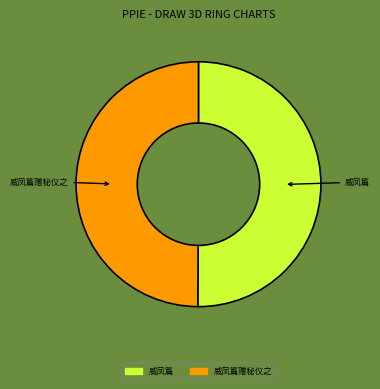

Rank the categories by value from highest to lowest.

威凤篇, 威凤篇赠秘仪之